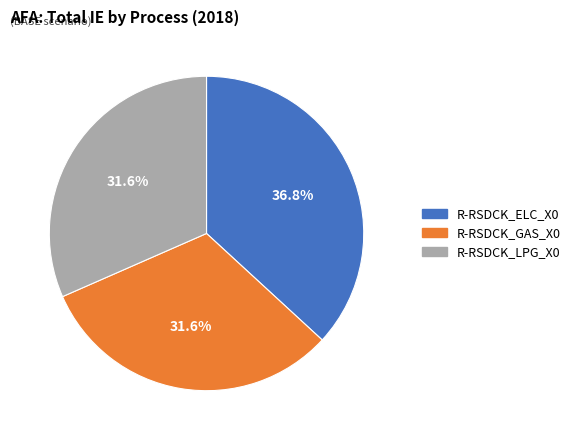

To the nearest percent, what is the difference between the largest and smallest slice percentages?

5%